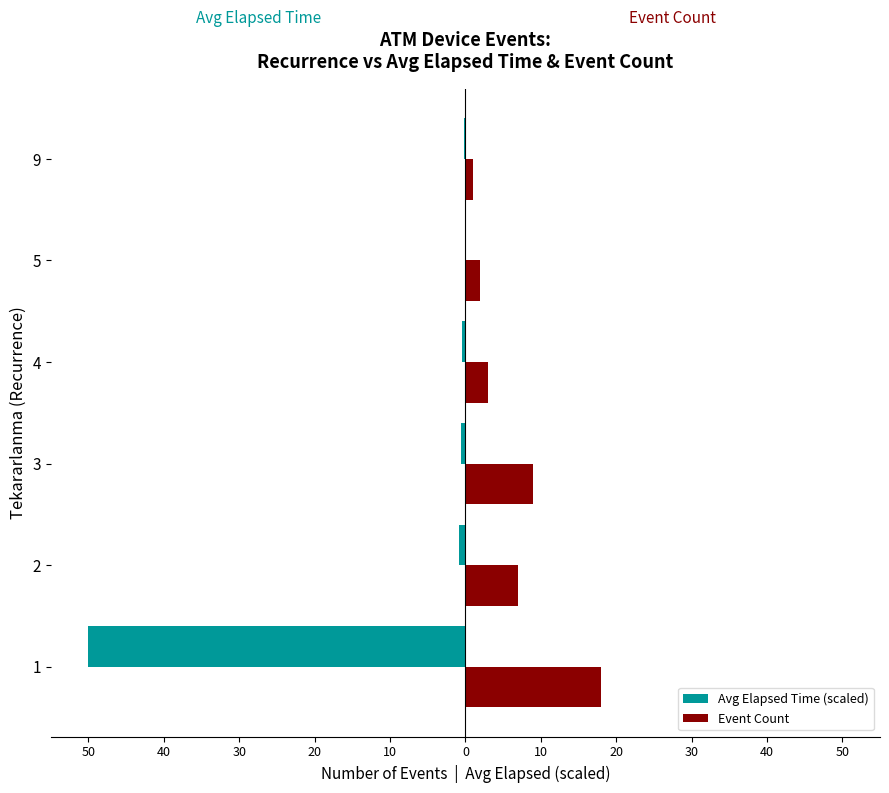

What are all the series names shown in the legend?

Avg Elapsed Time (scaled), Event Count